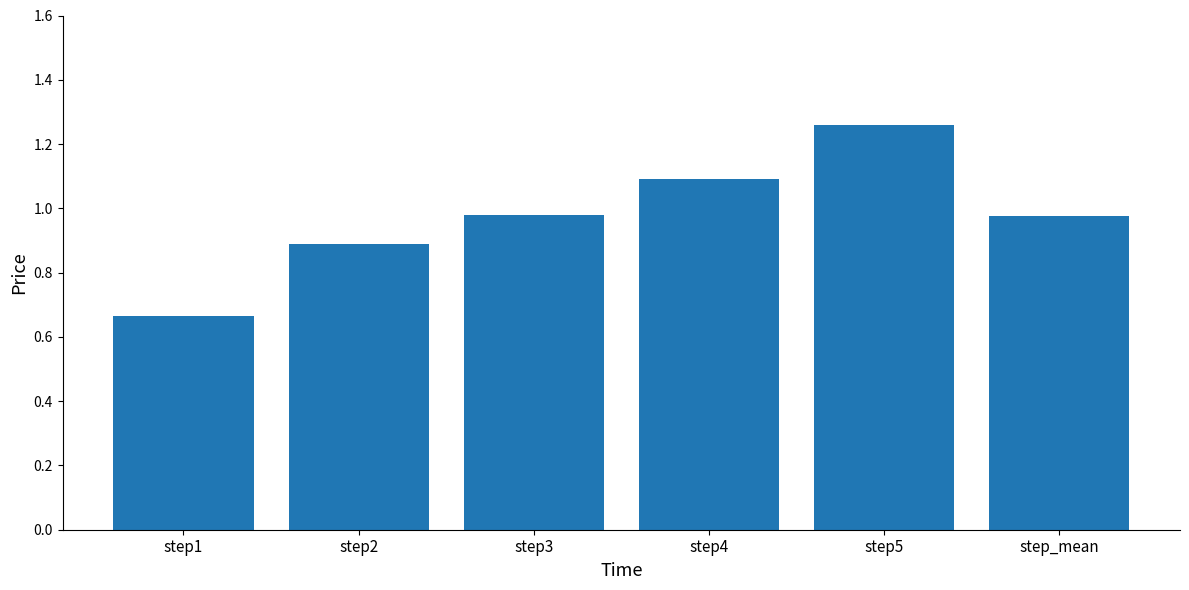

What is the difference between the maximum and minimum values?

0.6